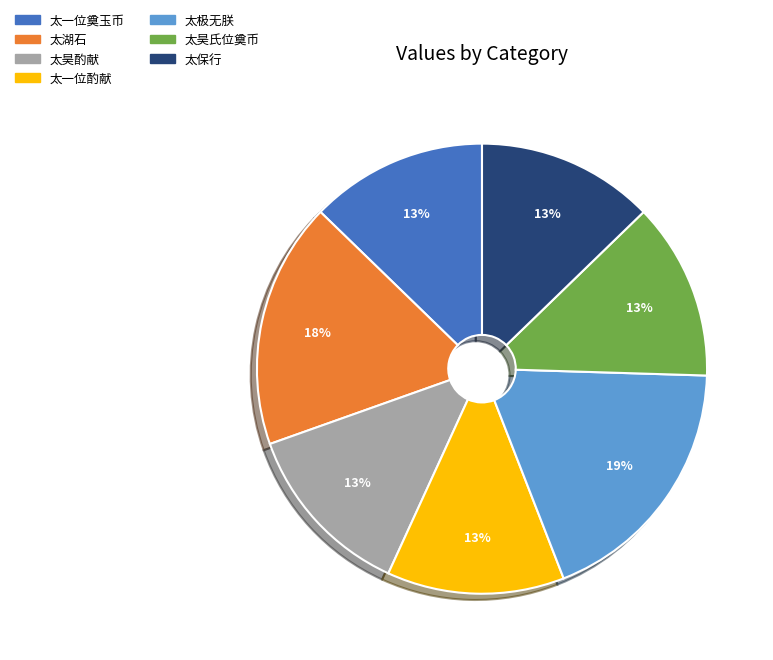

Does any single category account for the majority?

No